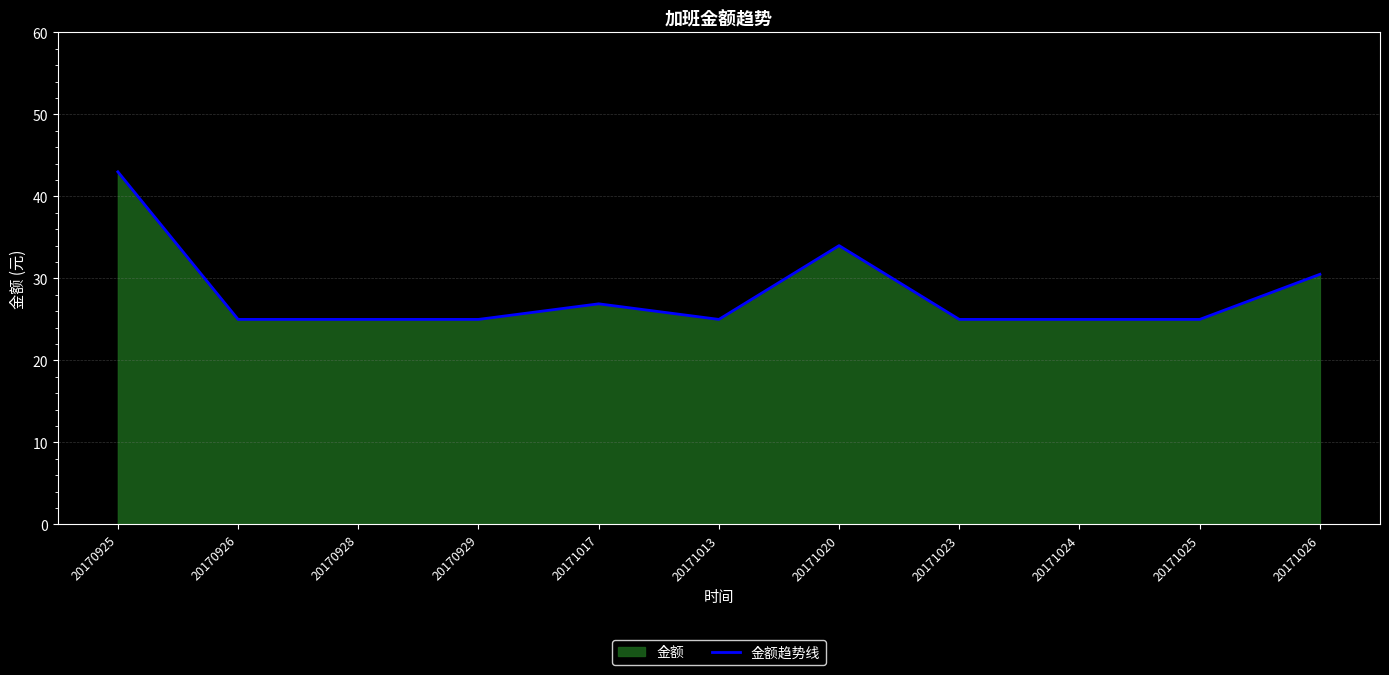

What is the average value?

28.1